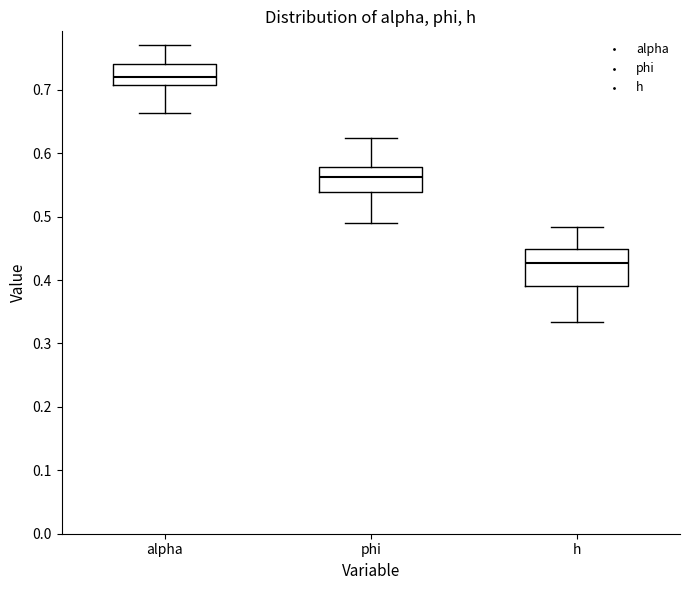

Which box's median line is the highest?

alpha